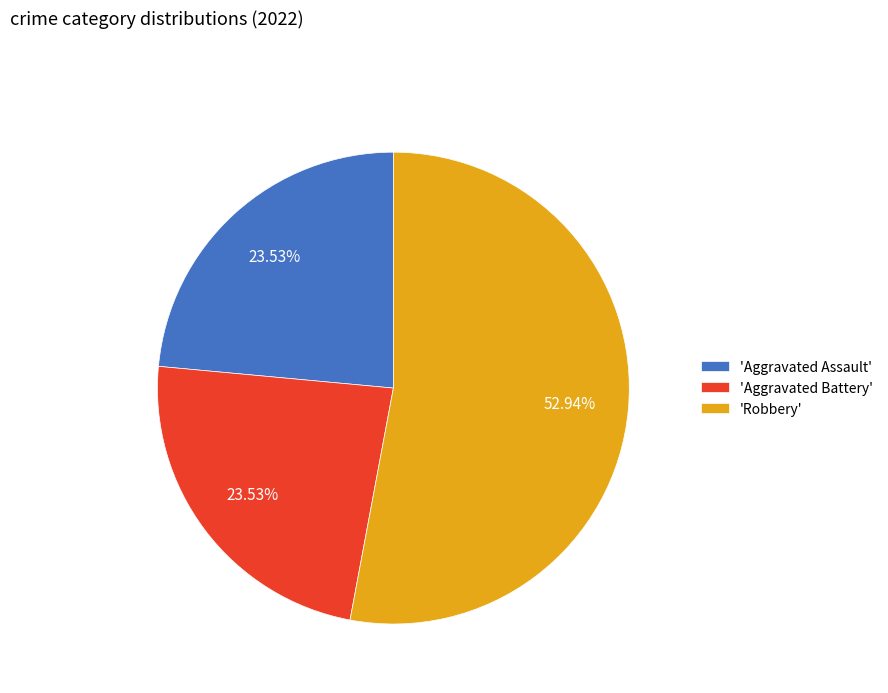

Between 'Aggravated Battery' and 'Robbery', which is larger?

'Robbery'